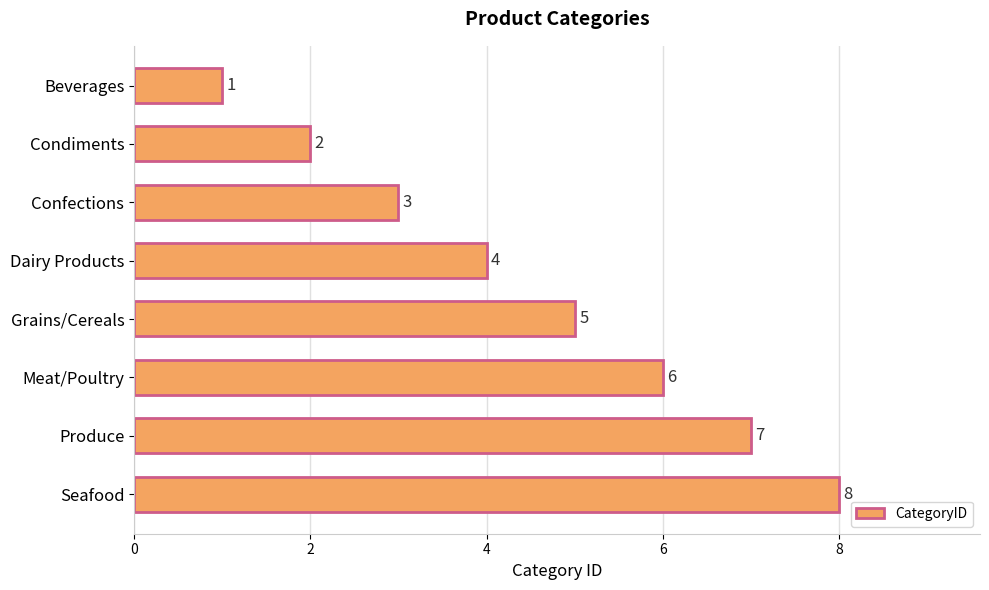

How many values are between 3 and 7?

5